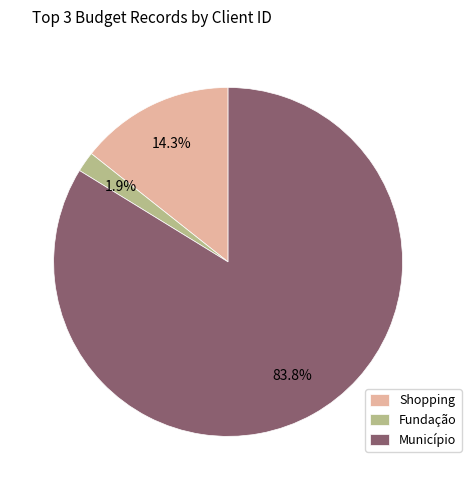

Is the sum of Município and Fundação greater than half?

Yes